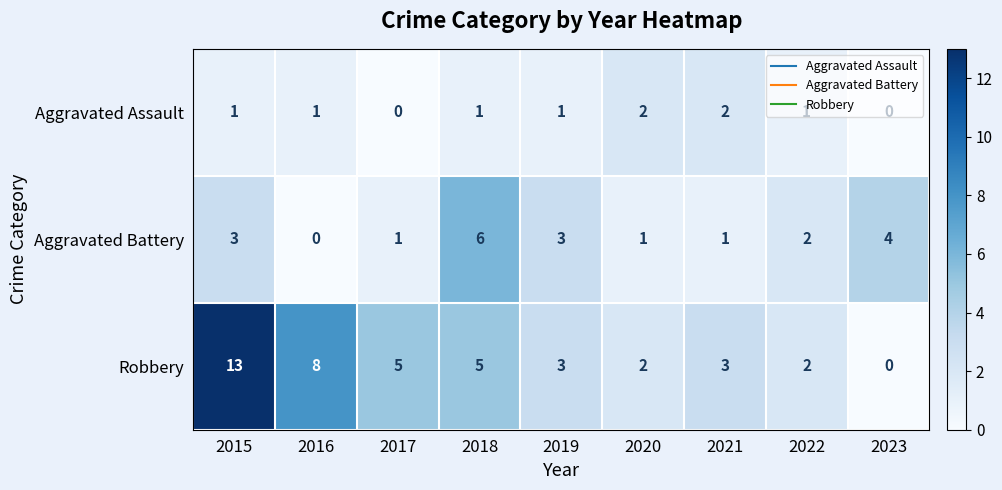

At which label does Aggravated Battery first exceed 2?

2015